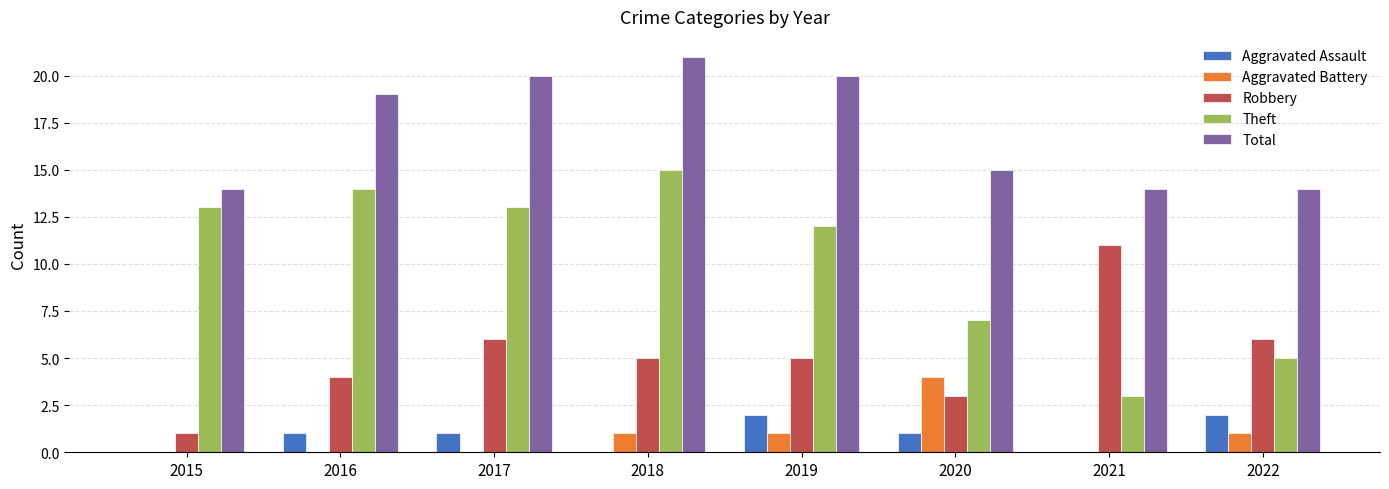

What are all the series names shown in the legend?

Aggravated Assault, Aggravated Battery, Robbery, Theft, Total